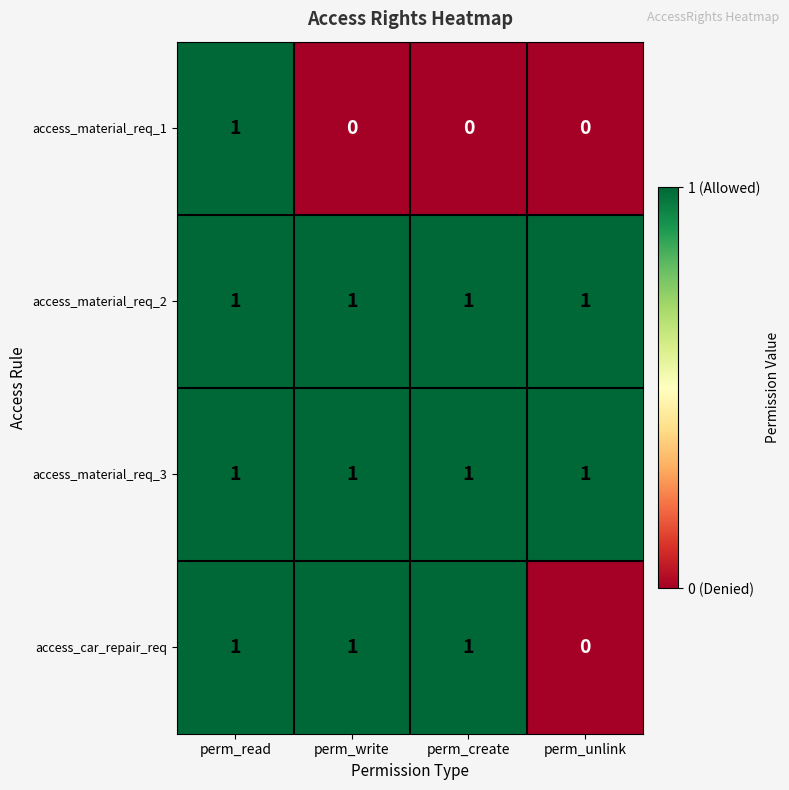

Reading right to left, list all the values displayed in this chart.

access_material_req_1: 0	0	0	1
access_material_req_2: 1	1	1	1
access_material_req_3: 1	1	1	1
access_car_repair_req: 0	1	1	1